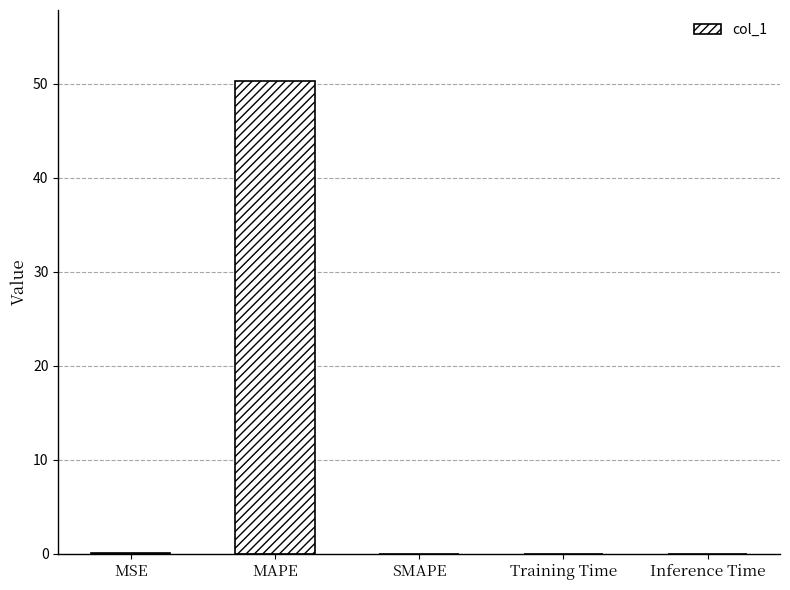

What is the sum of all values?

50.4